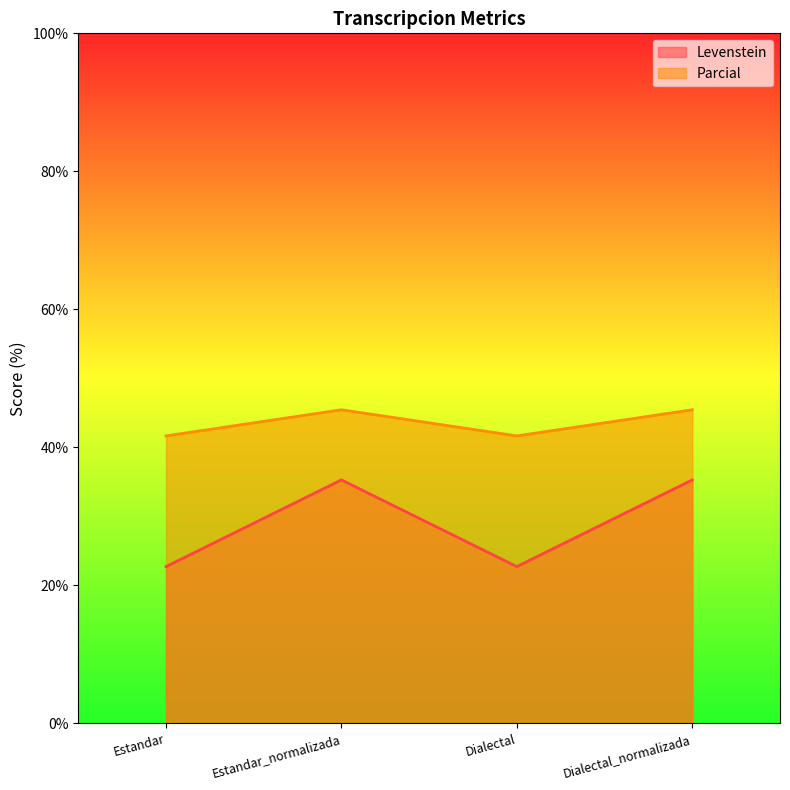

Between Estandar_normalizada and Estandar, which is larger?

Estandar_normalizada